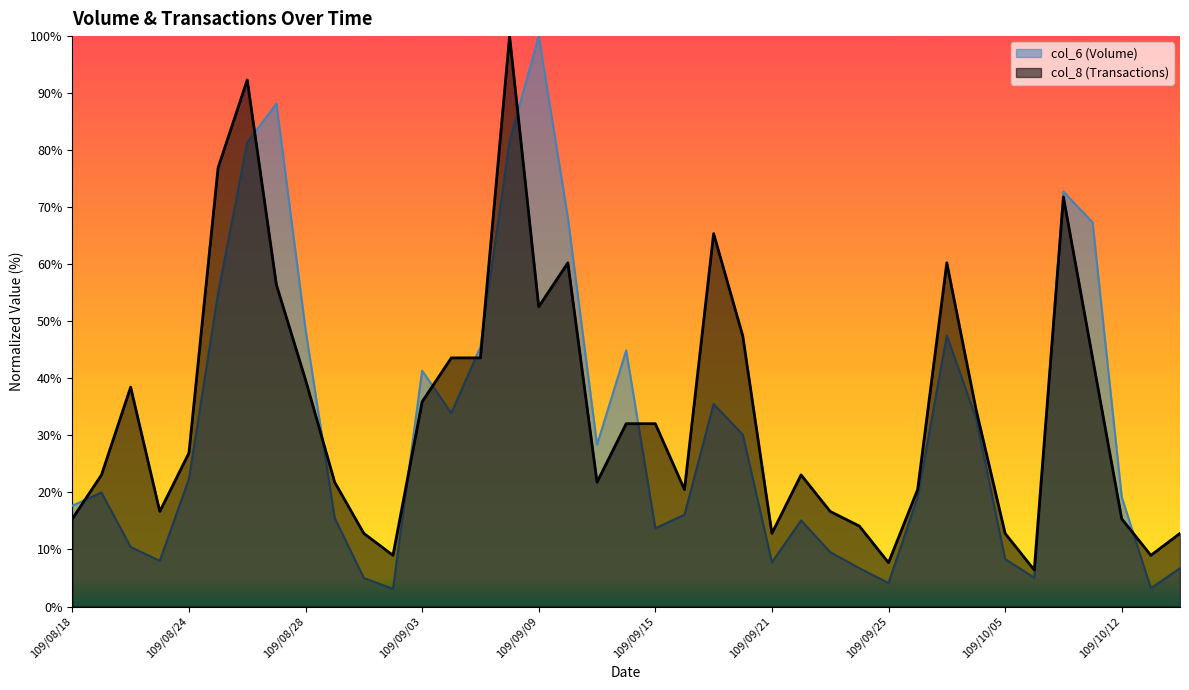

What is the difference between the highest and lowest values at 109/08/18?

2.3